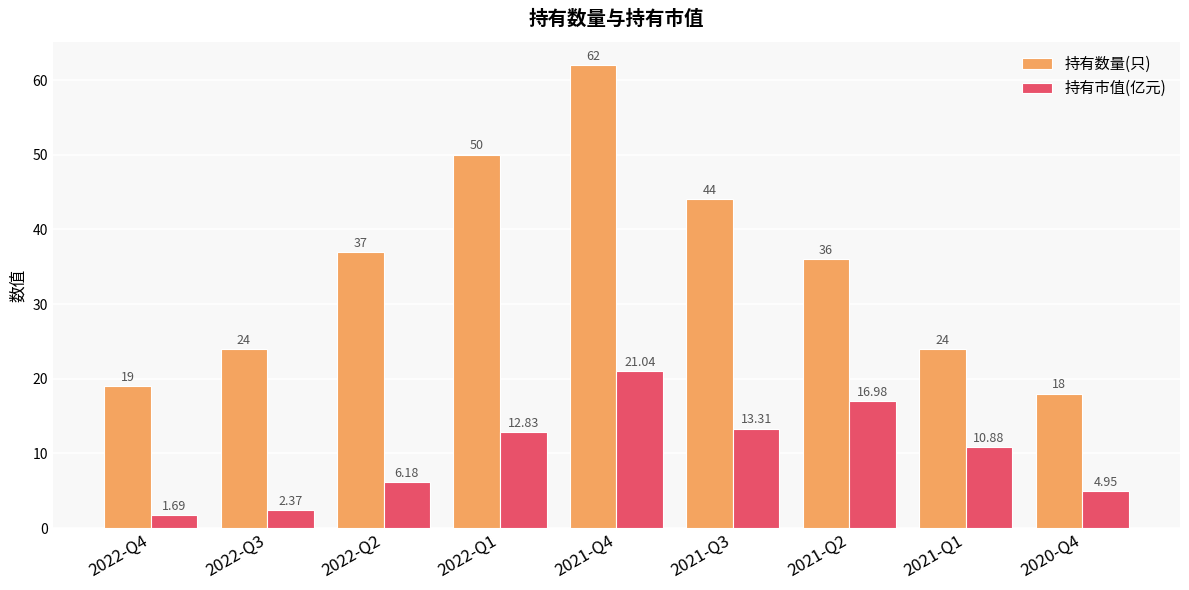

What is the maximum value shown in the chart?

62.0